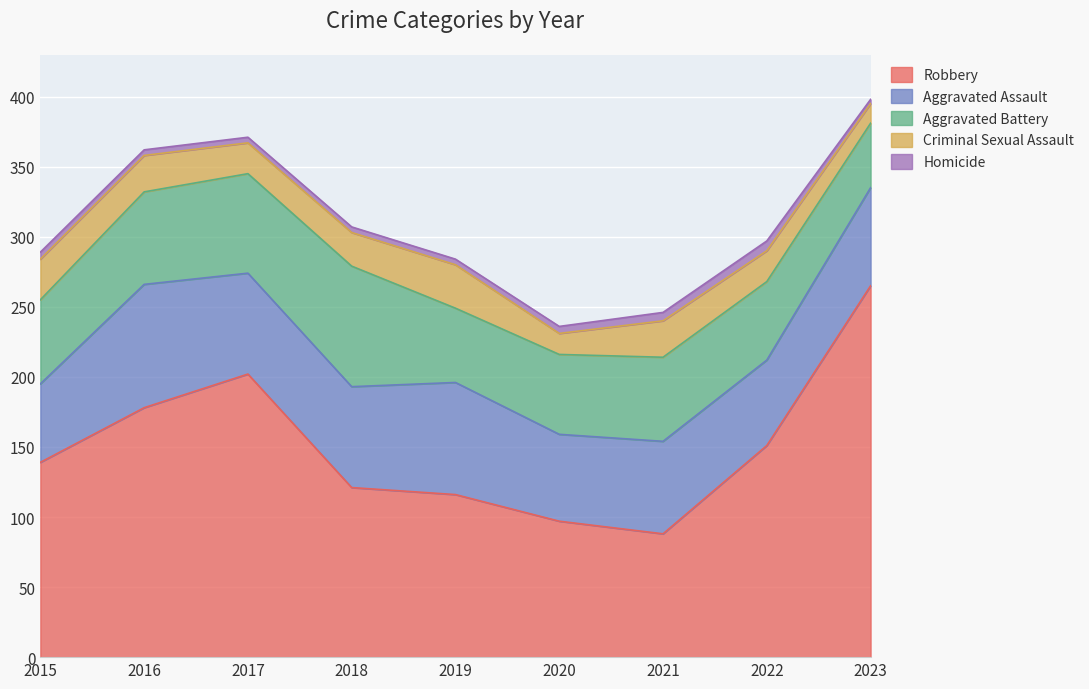

What is the difference between the maximum and minimum values in the Aggravated Battery series?

40